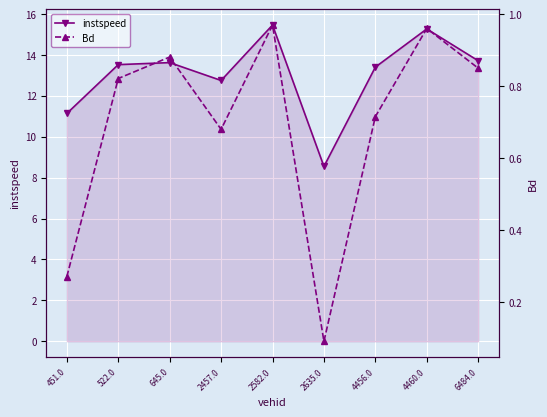

Between 2457.0 and 2582.0, which is larger?

2582.0